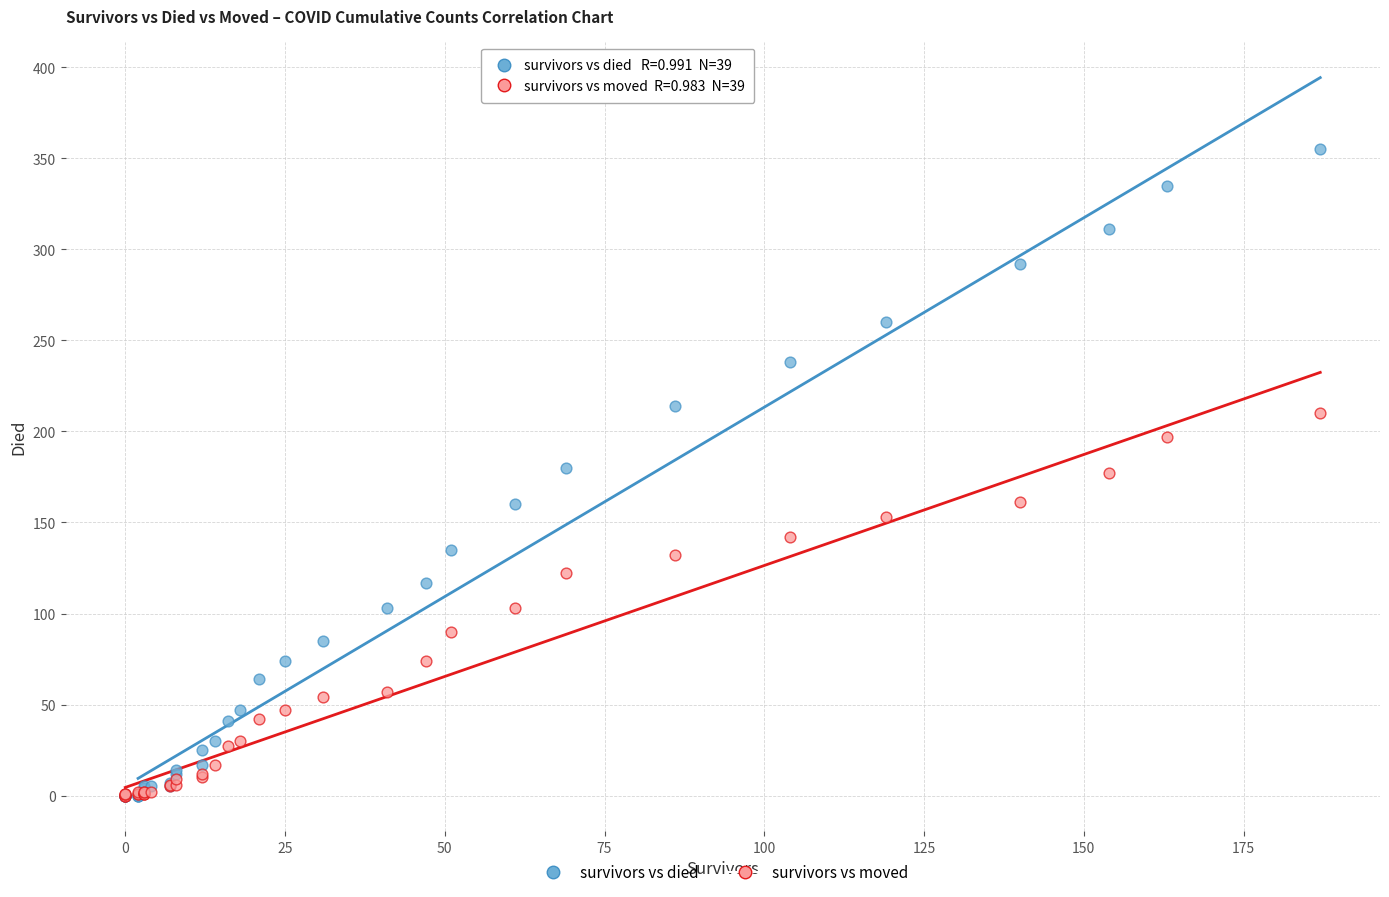

What are all the series names shown in the legend?

survivors vs died, survivors vs moved